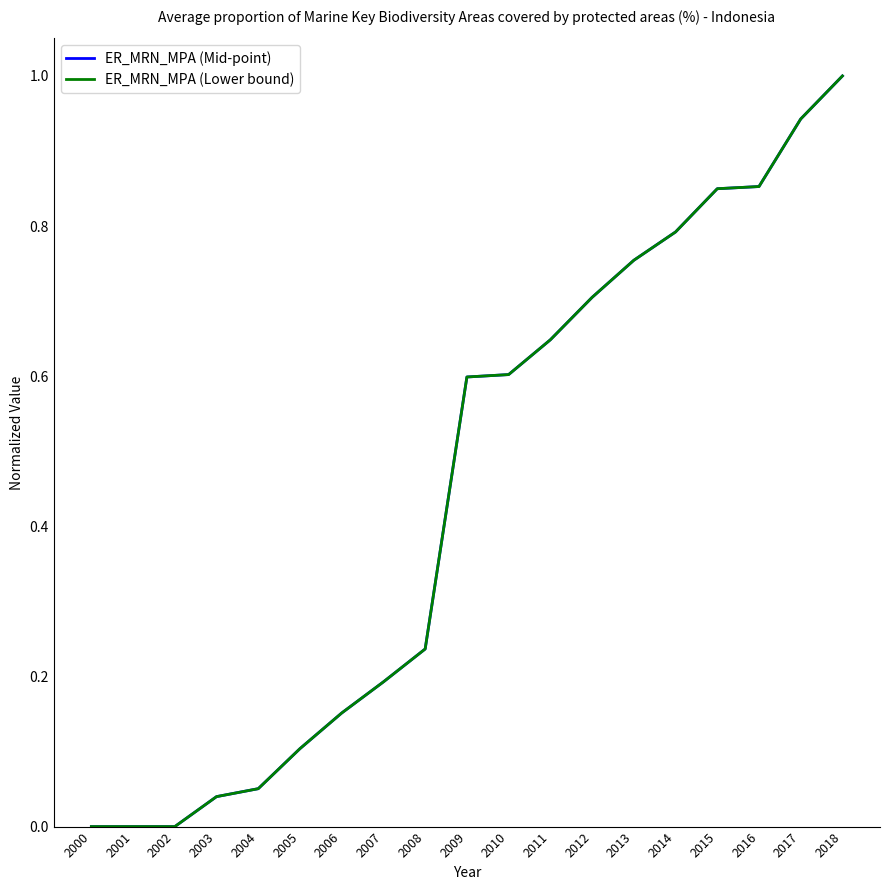

Is this an area chart (filled region under the line)?

No